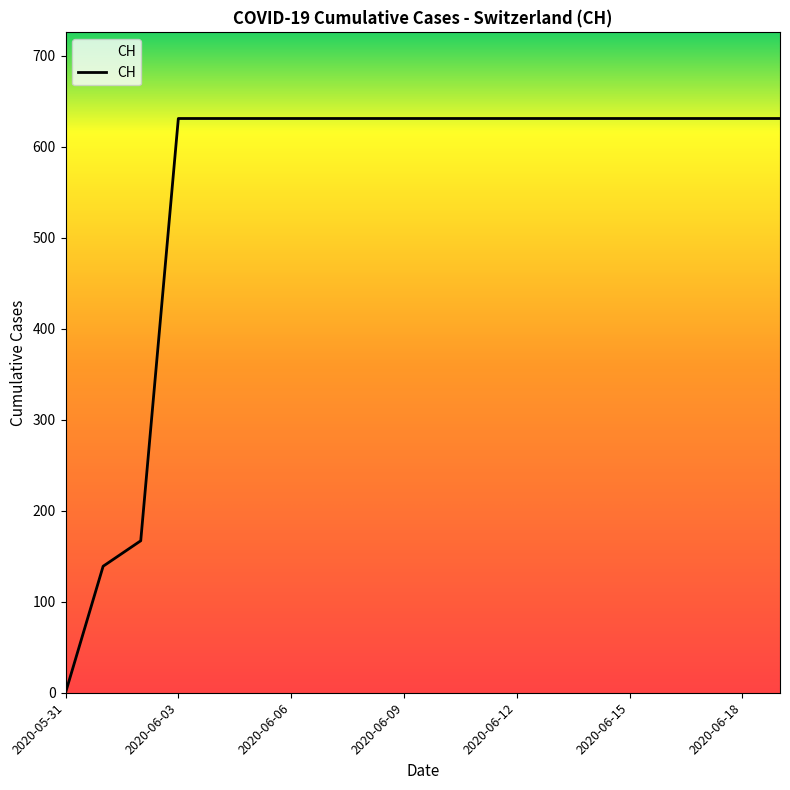

What is the maximum value shown in the chart?

631